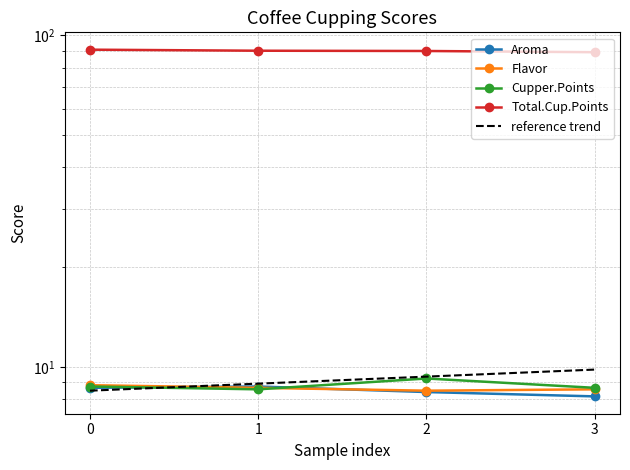

True or false: reference trend and Cupper.Points intersect in this chart.

True